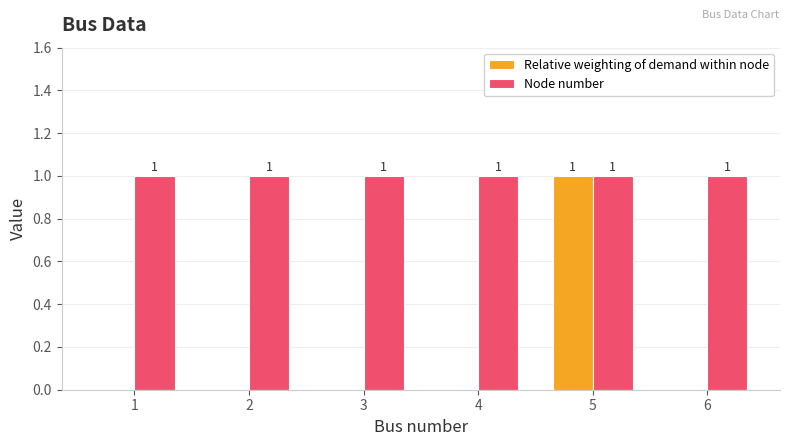

How many distinct data groups are displayed?

2